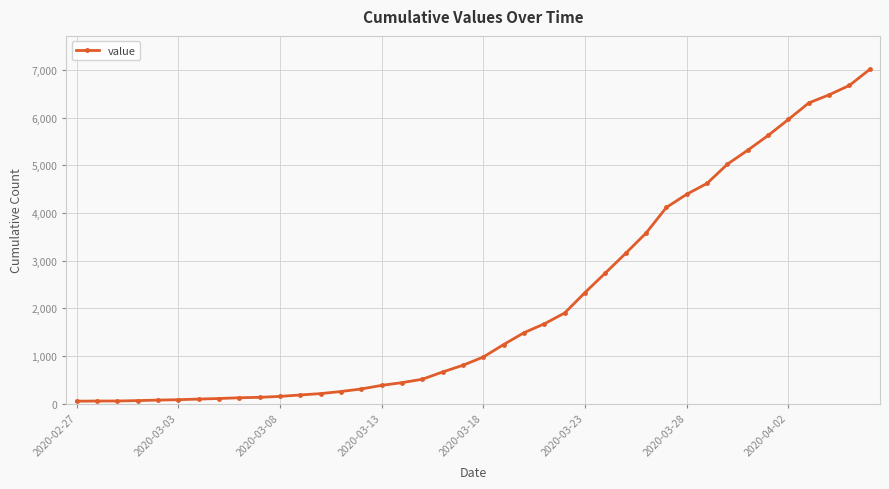

What is the difference between the second highest and second lowest values?

6623